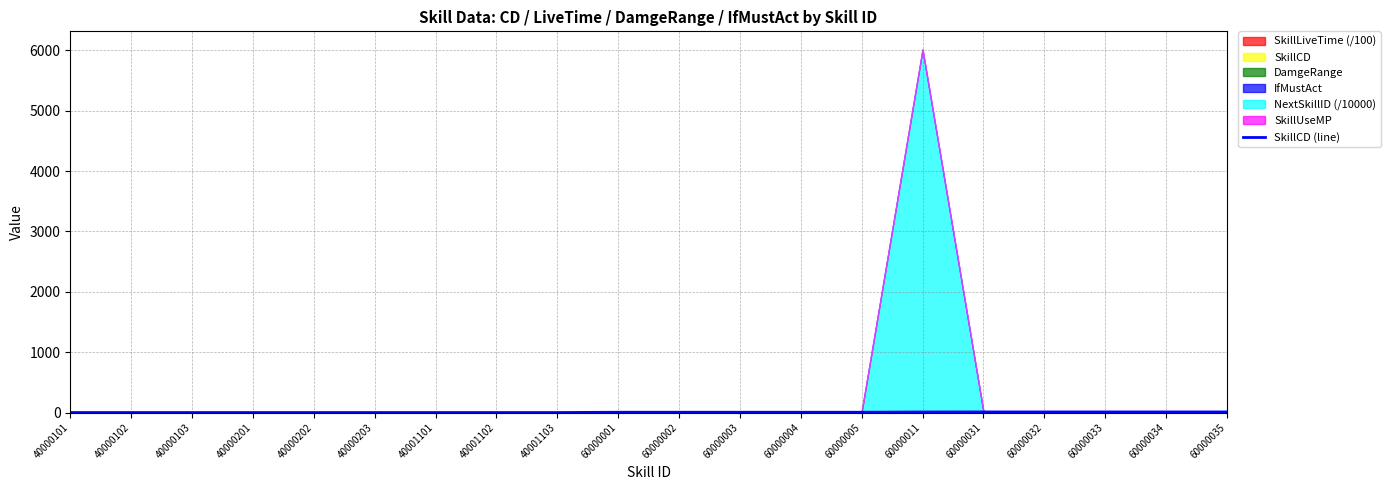

Does the chart display data point markers on the line(s)?

No